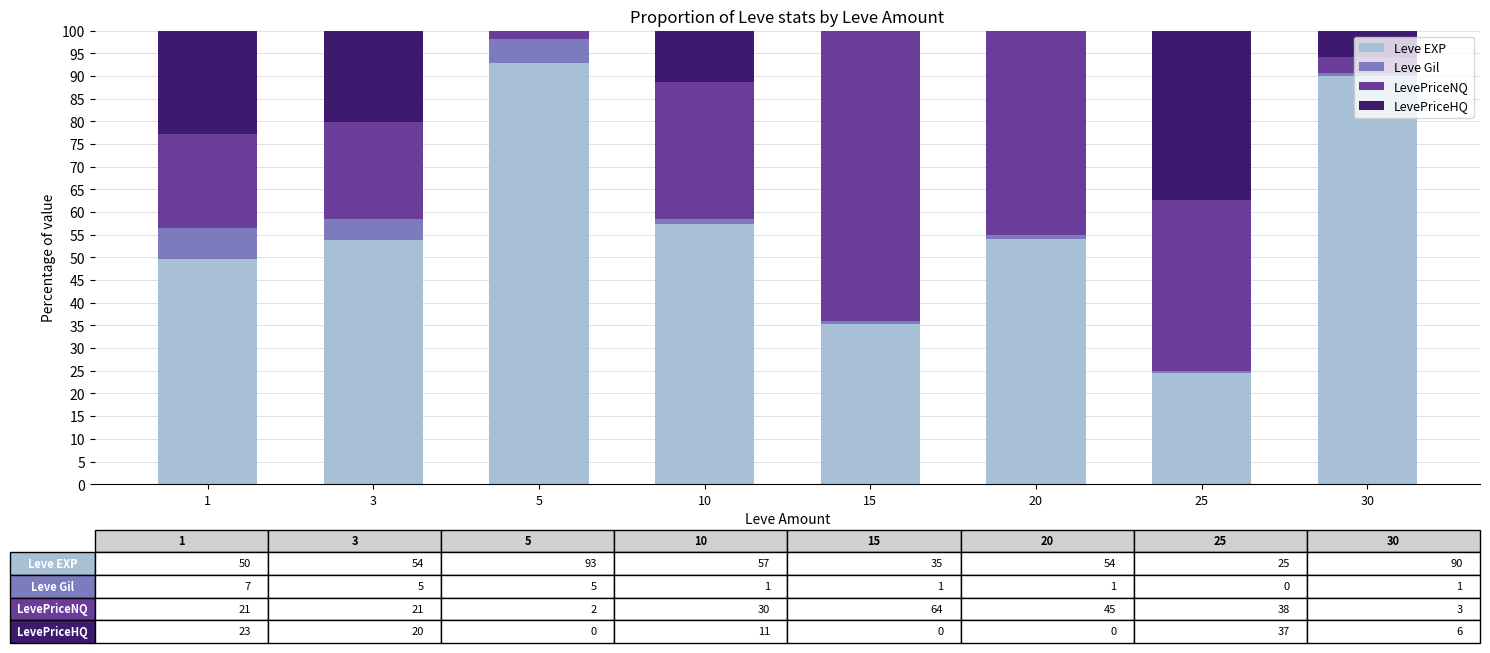

What are all the series names shown in the legend?

Leve EXP, Leve Gil, LevePriceNQ, LevePriceHQ